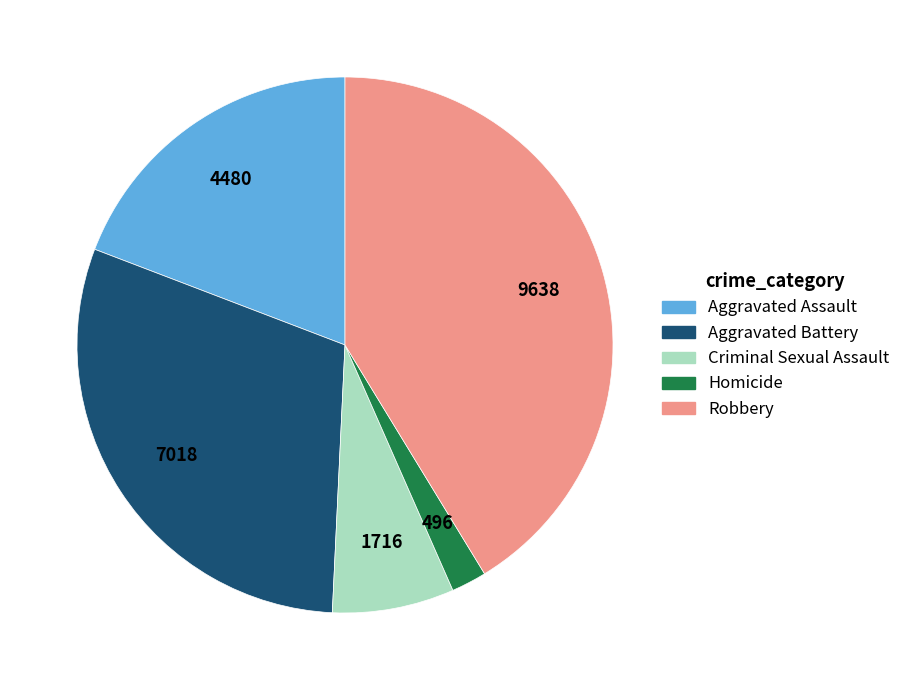

Does Aggravated Battery represent more than half of the total?

No